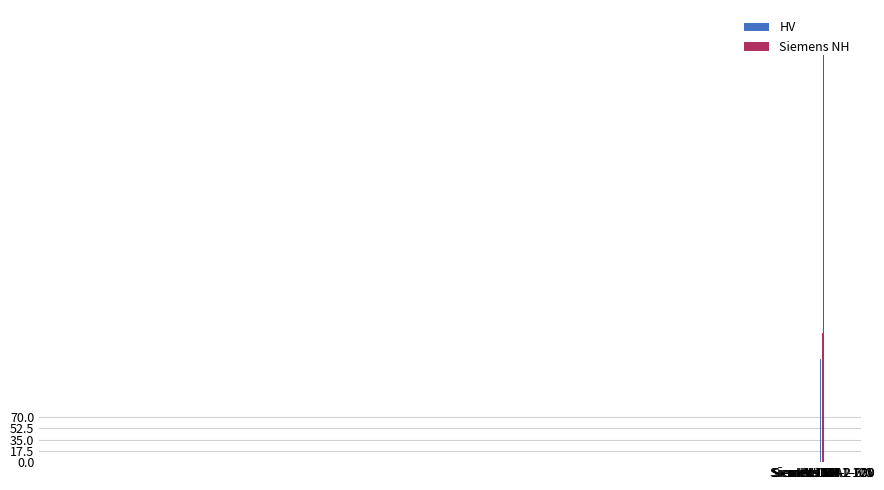

What position from the right is Siemens NH-1-100?

4